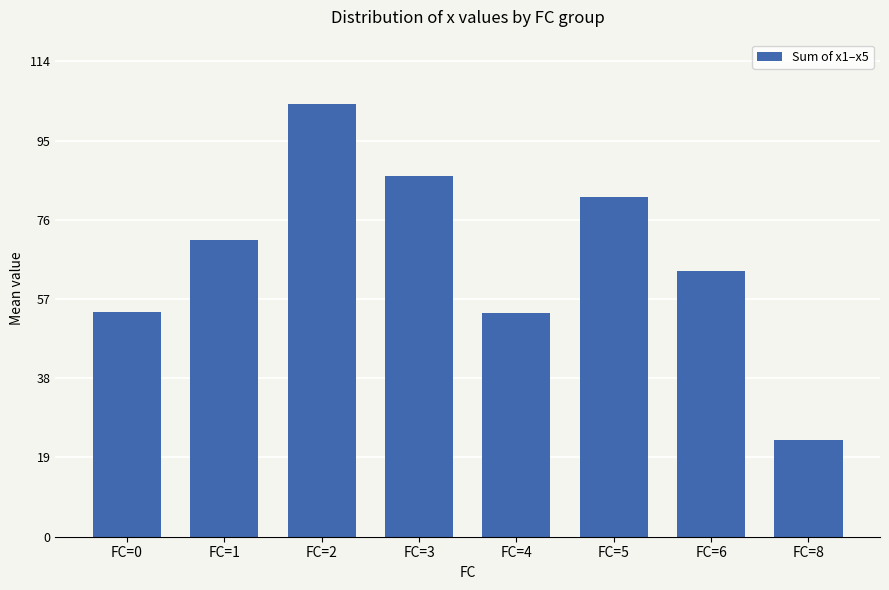

Between FC=0 and FC=1, which is larger?

FC=1